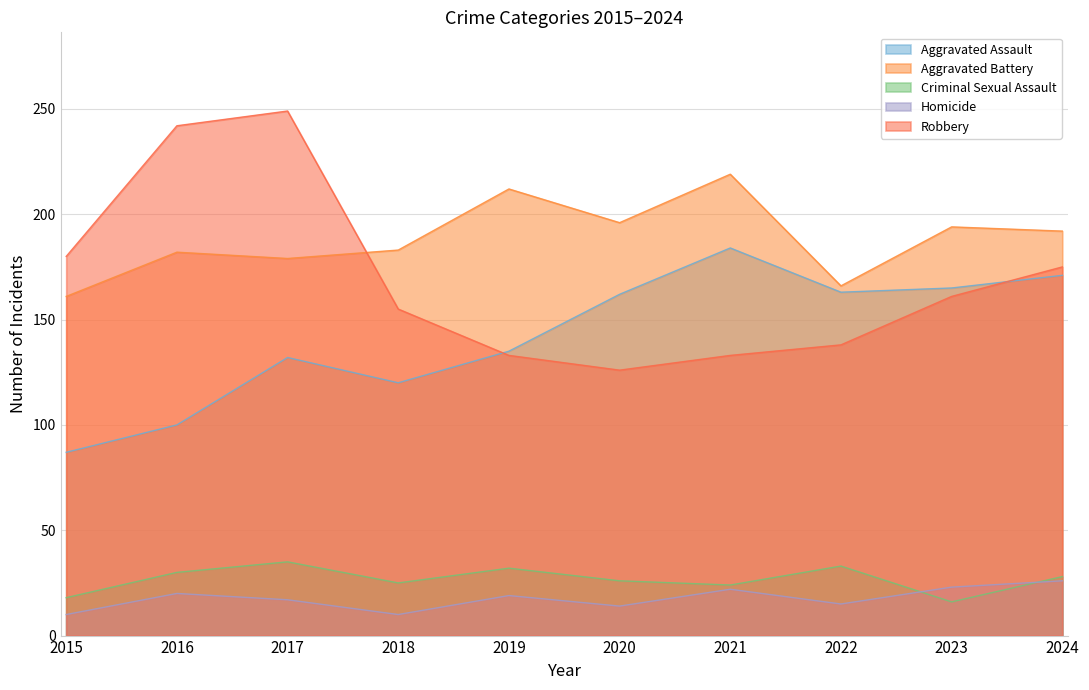

The Criminal Sexual Assault series shows 54 at 2022. True or false?

False